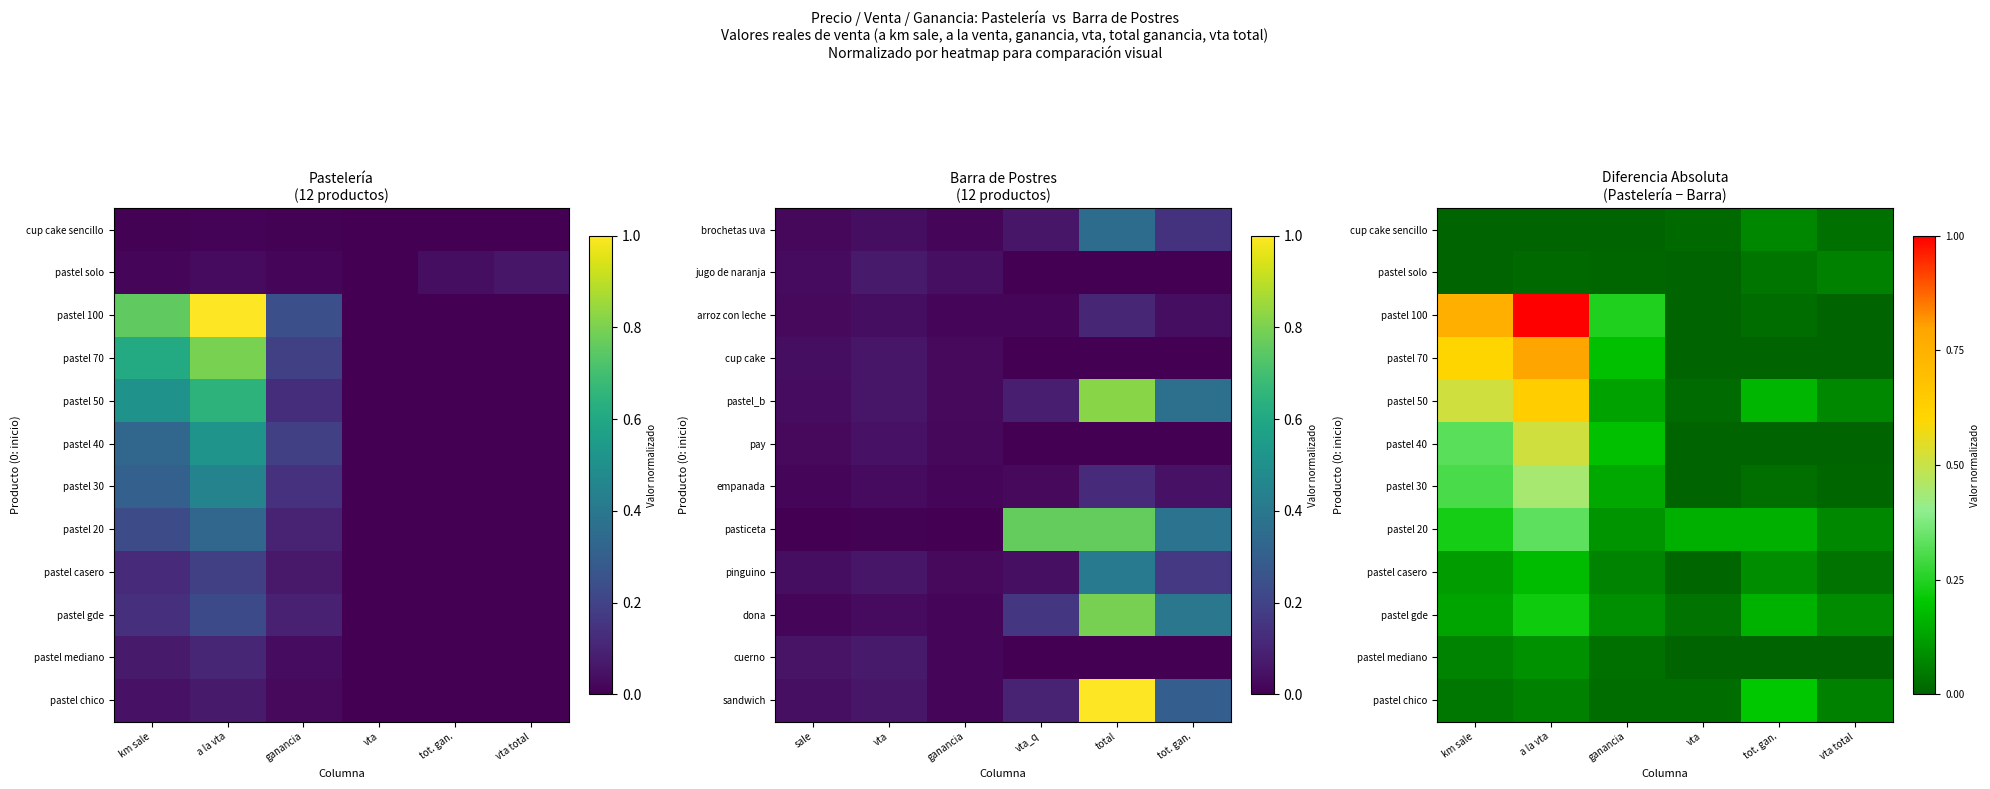

At km sale, list the series in order from smallest to largest.

cup cake sencillo, pastel solo, pastel chico, pastel mediano, pastel casero, pastel gde, pastel 20, pastel 30, pastel 40, pastel 50, pastel 70, pastel 100